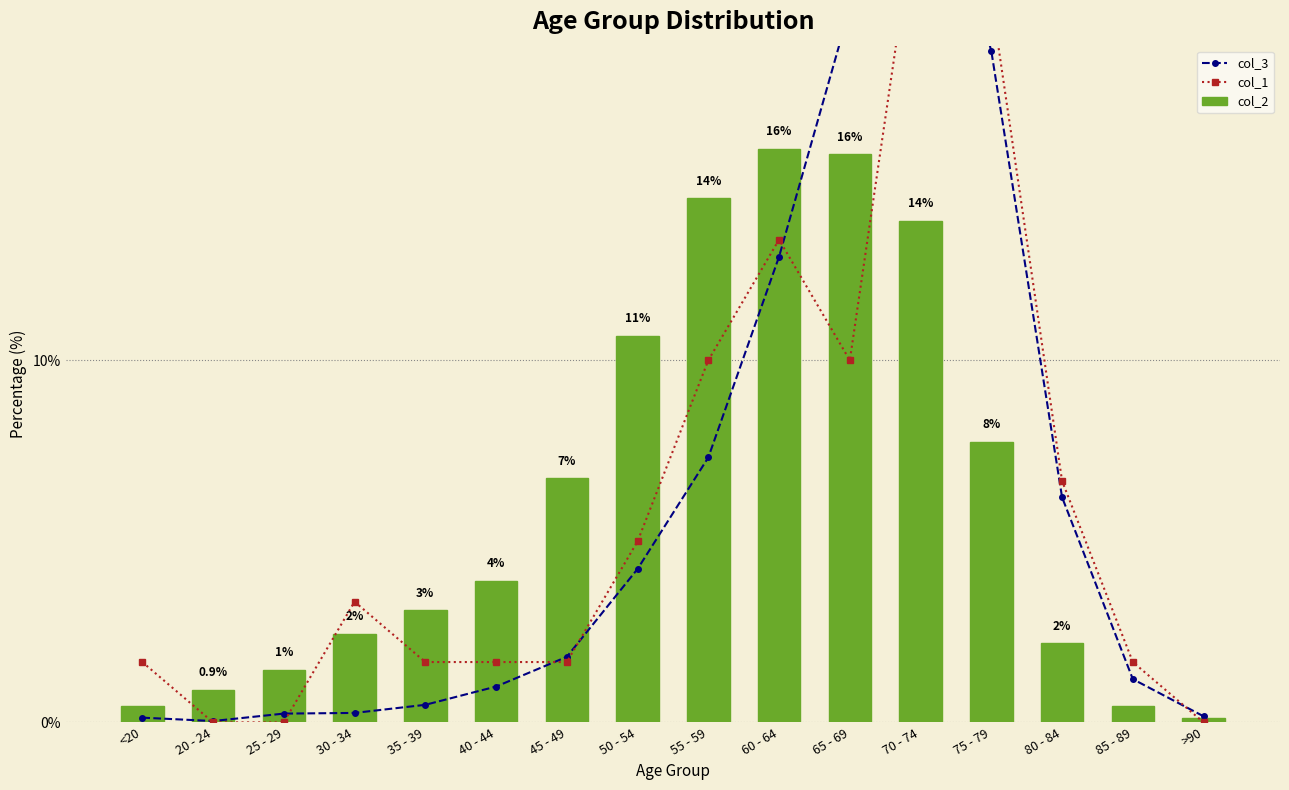

What is the difference between the col_2 values at 65 - 69 and <20?

15.2